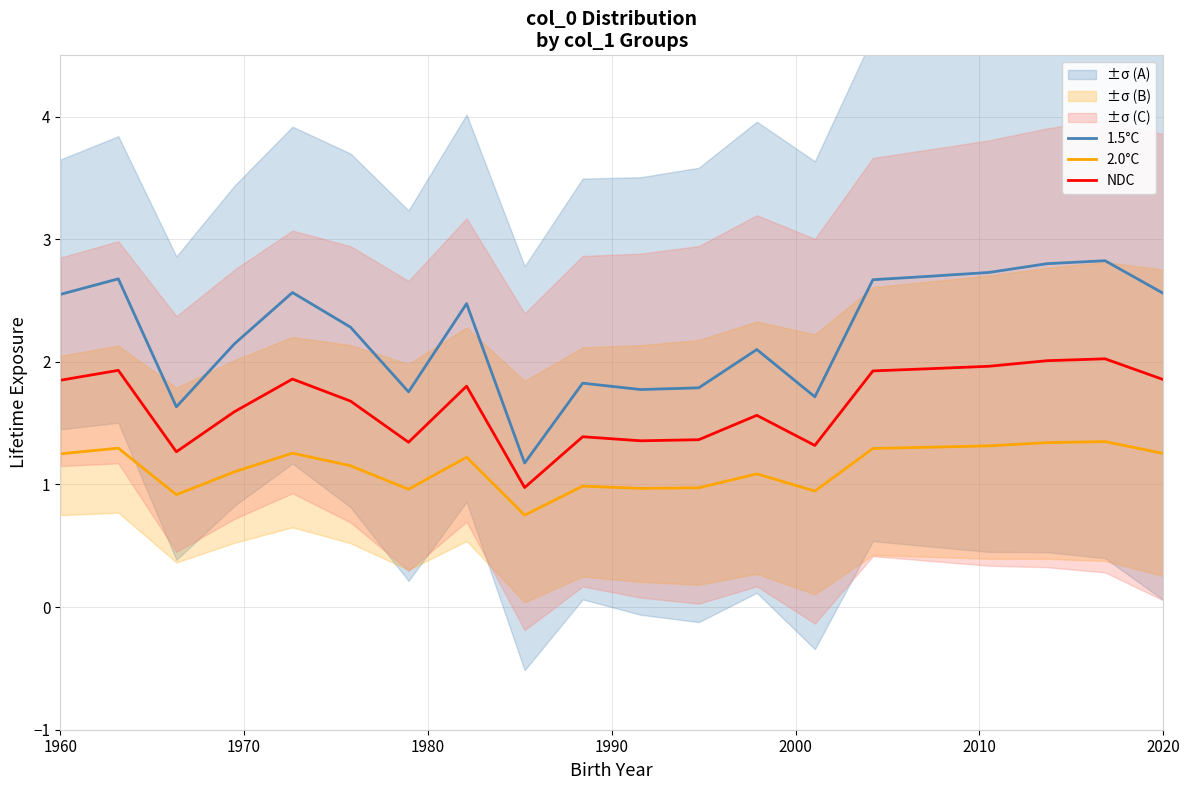

At how many categories does at least one series exceed 0?

20